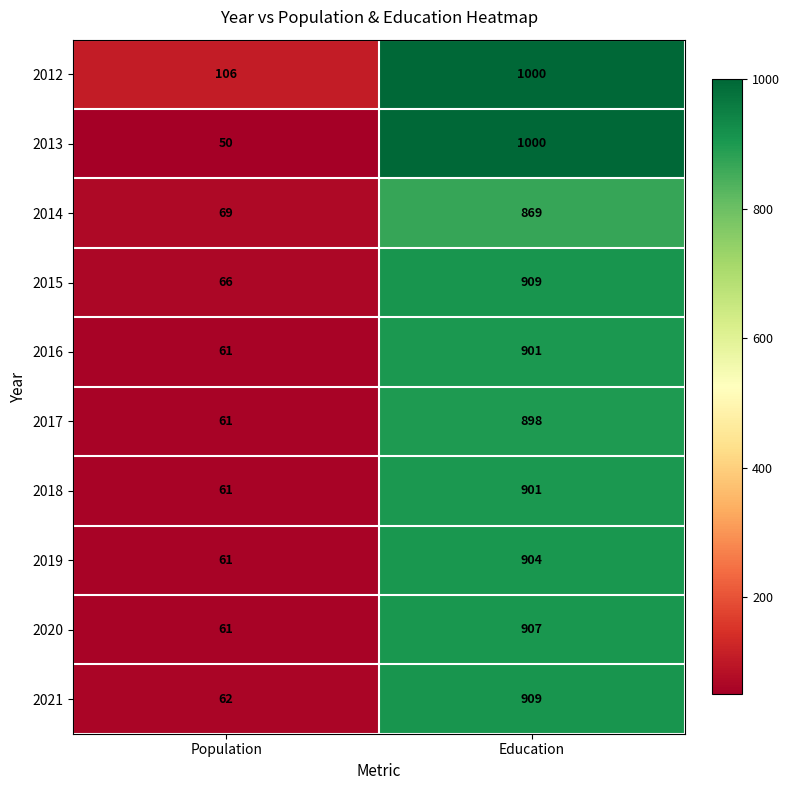

What is the difference between the maximum and minimum values in the 2019 series?

843